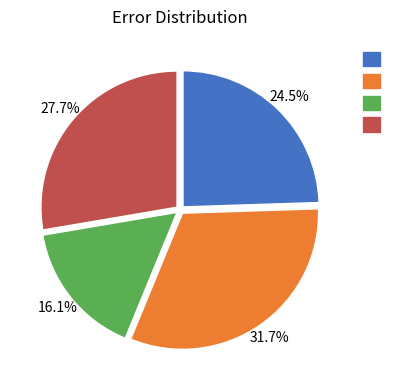

Is there a majority slice in this chart?

No